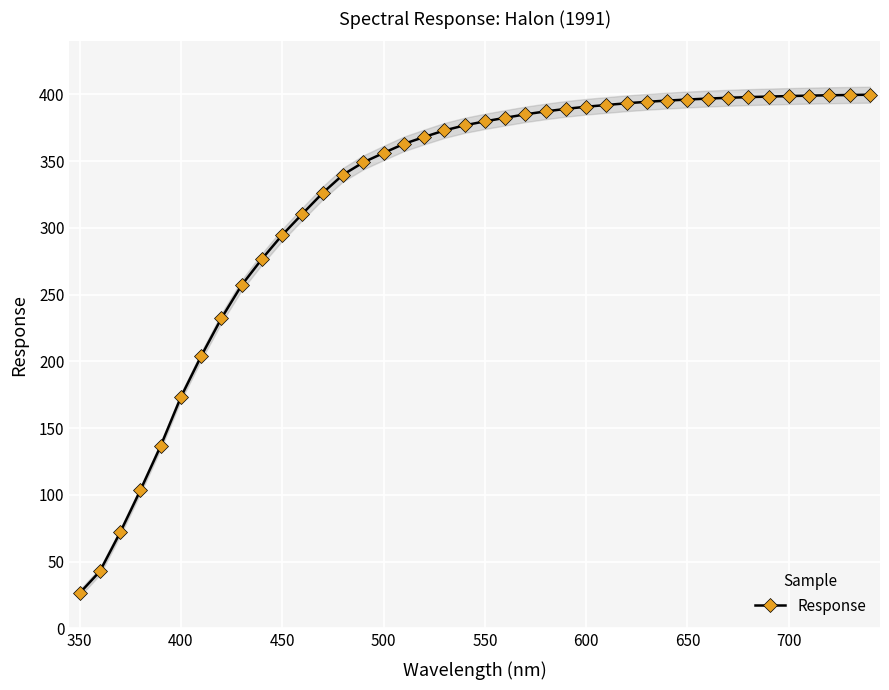

True or false: Response has a value of 396.2 at 650.

True